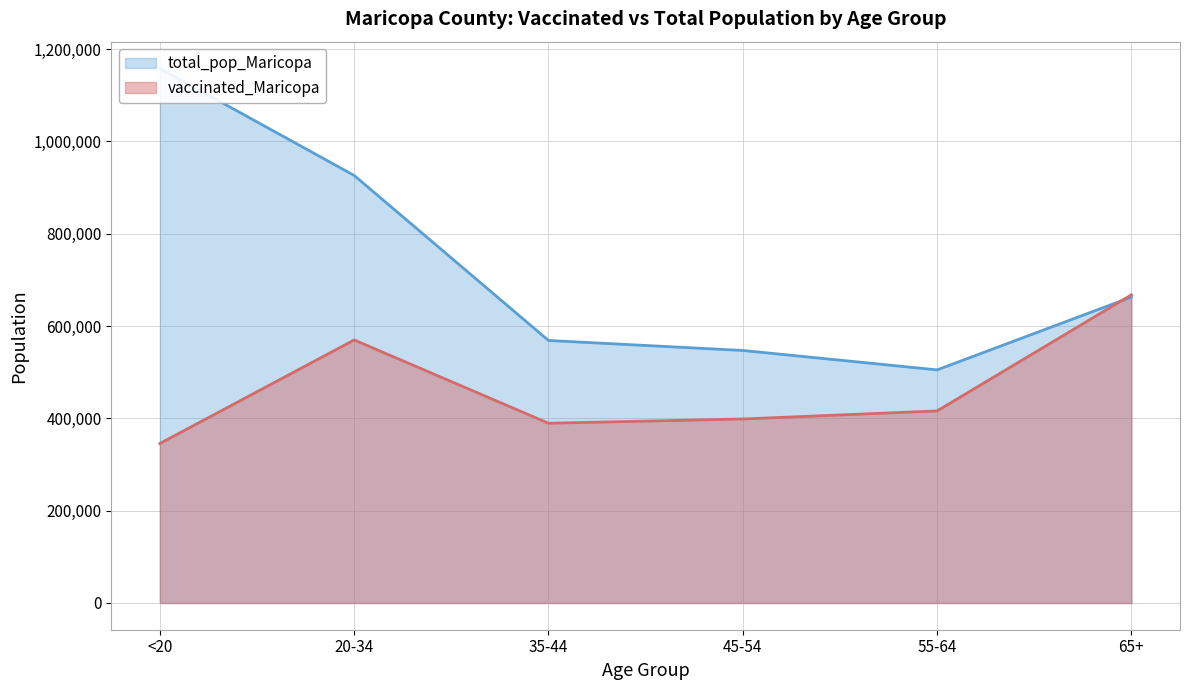

Which series has the widest spread of values?

total_pop_Maricopa